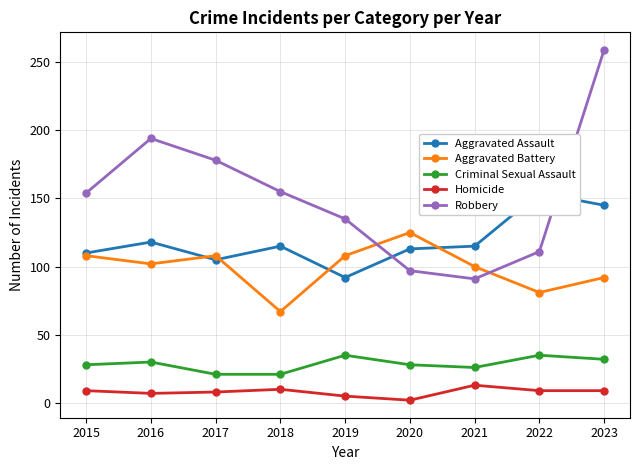

Reading left to right, what are all the values shown in this chart?

Aggravated Assault: 2015=110	2016=118	2017=105	2018=115	2019=92	2020=113	2021=115	2022=154	2023=145
Aggravated Battery: 2015=108	2016=102	2017=108	2018=67	2019=108	2020=125	2021=100	2022=81	2023=92
Criminal Sexual Assault: 2015=28	2016=30	2017=21	2018=21	2019=35	2020=28	2021=26	2022=35	2023=32
Homicide: 2015=9	2016=7	2017=8	2018=10	2019=5	2020=2	2021=13	2022=9	2023=9
Robbery: 2015=154	2016=194	2017=178	2018=155	2019=135	2020=97	2021=91	2022=111	2023=259